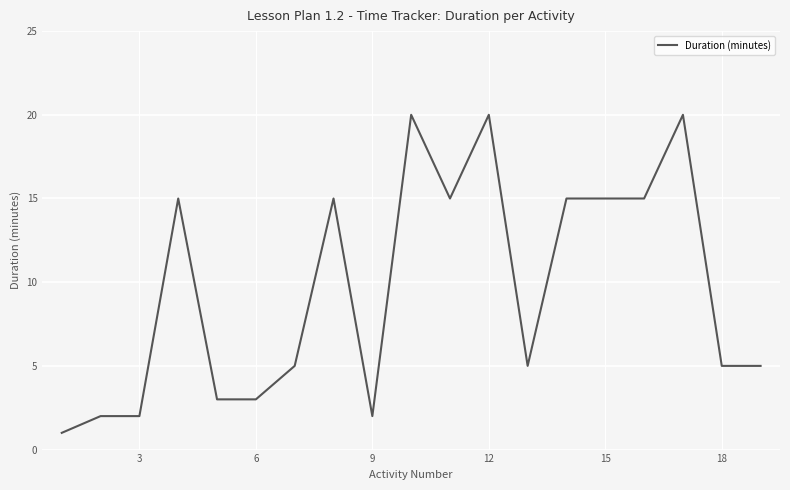

Does the chart have visible grid lines?

Yes